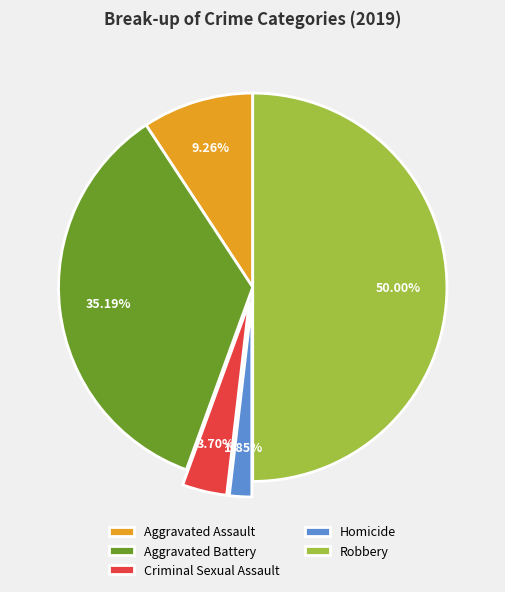

Which slice is the largest?

Robbery